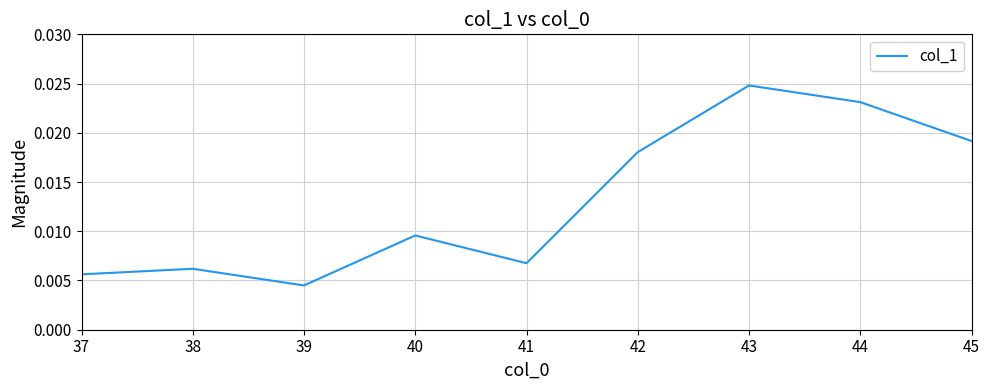

Which label corresponds to the largest value in the chart?

43